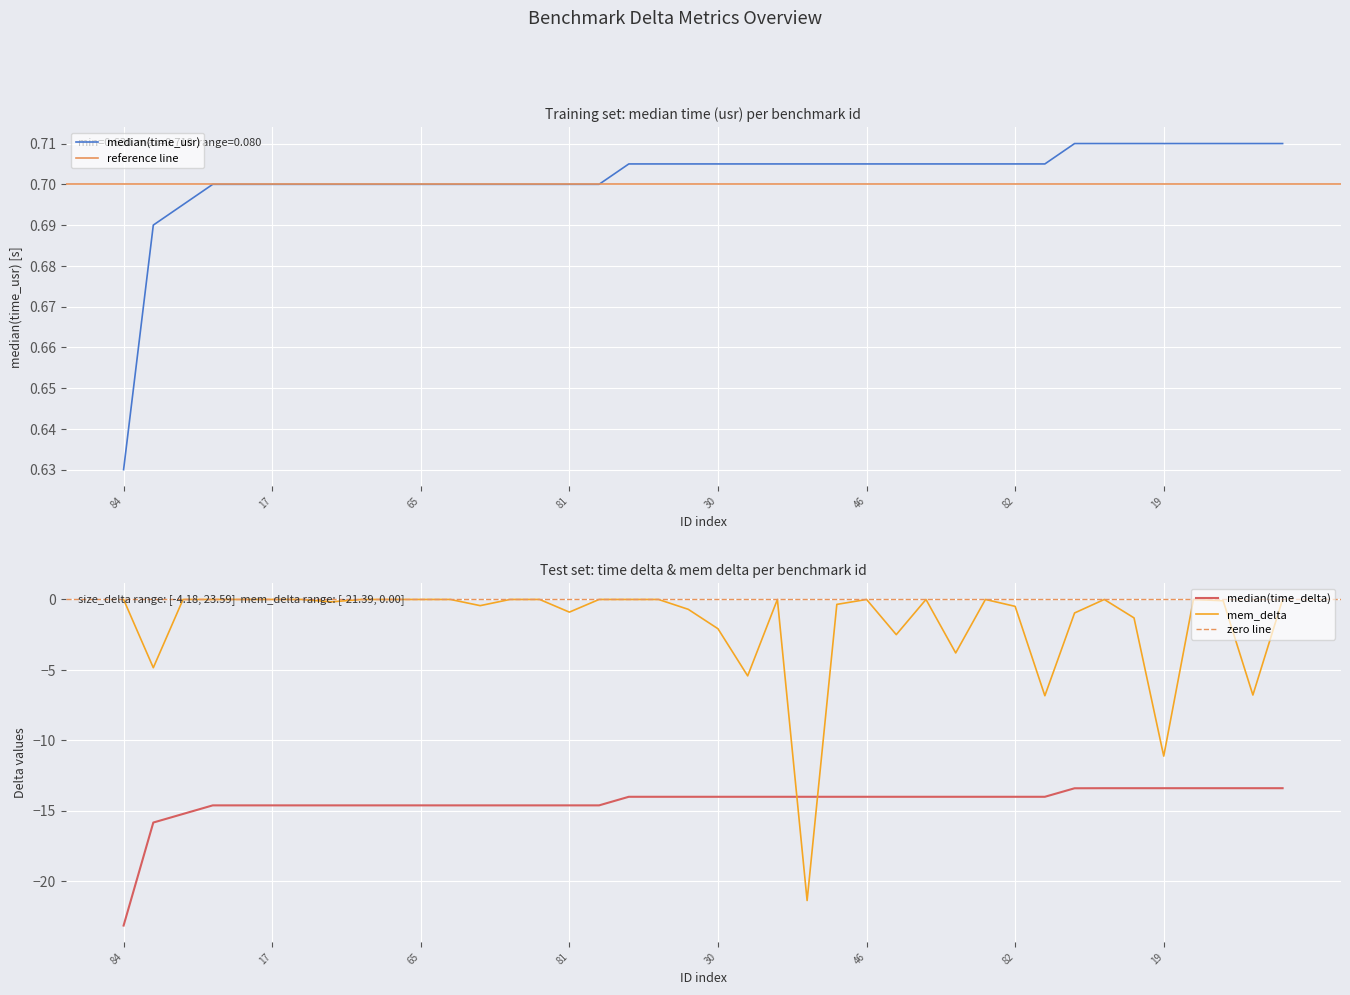

Rank the series at 15 from lowest to highest value.

median(time_delta), mem_delta, median(time_usr)